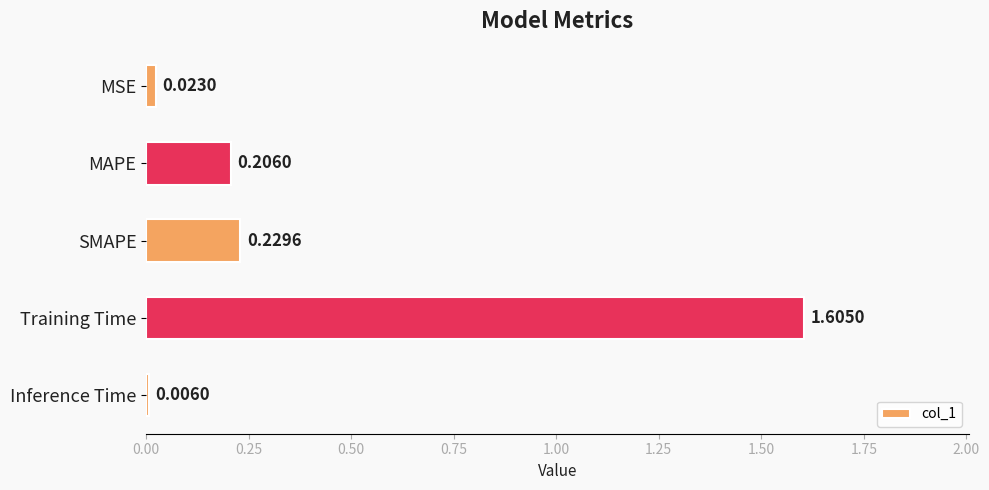

At which label is the value closest to 0?

Inference Time